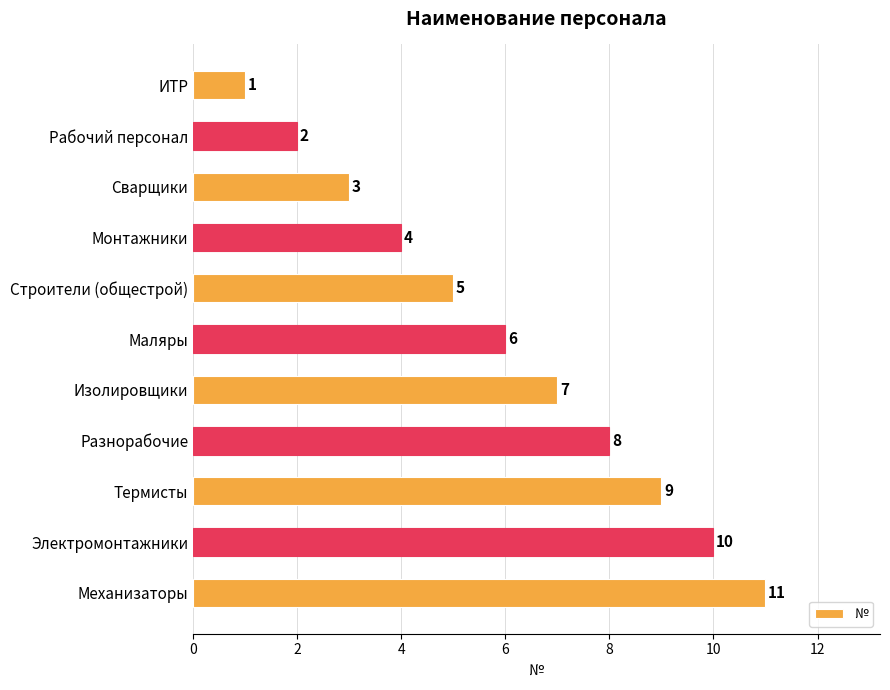

Is it true that the value at Термисты is 13?

False